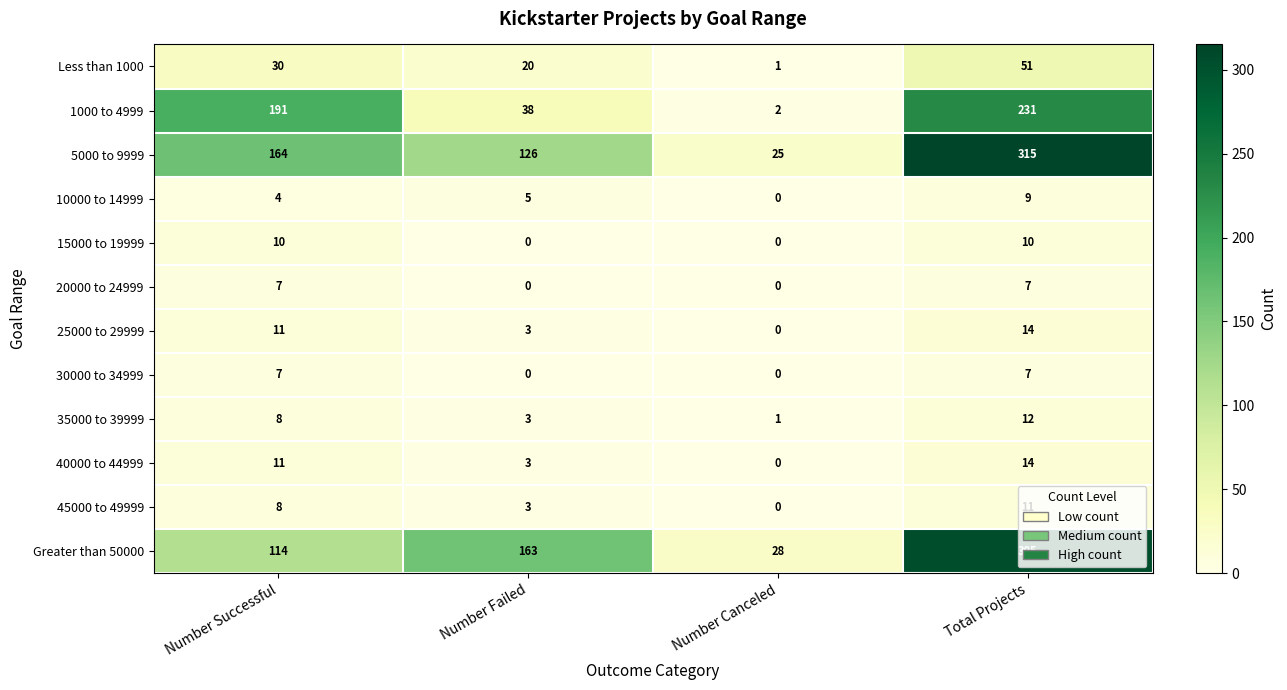

What is the spread (max minus min) of values at Number Canceled?

28